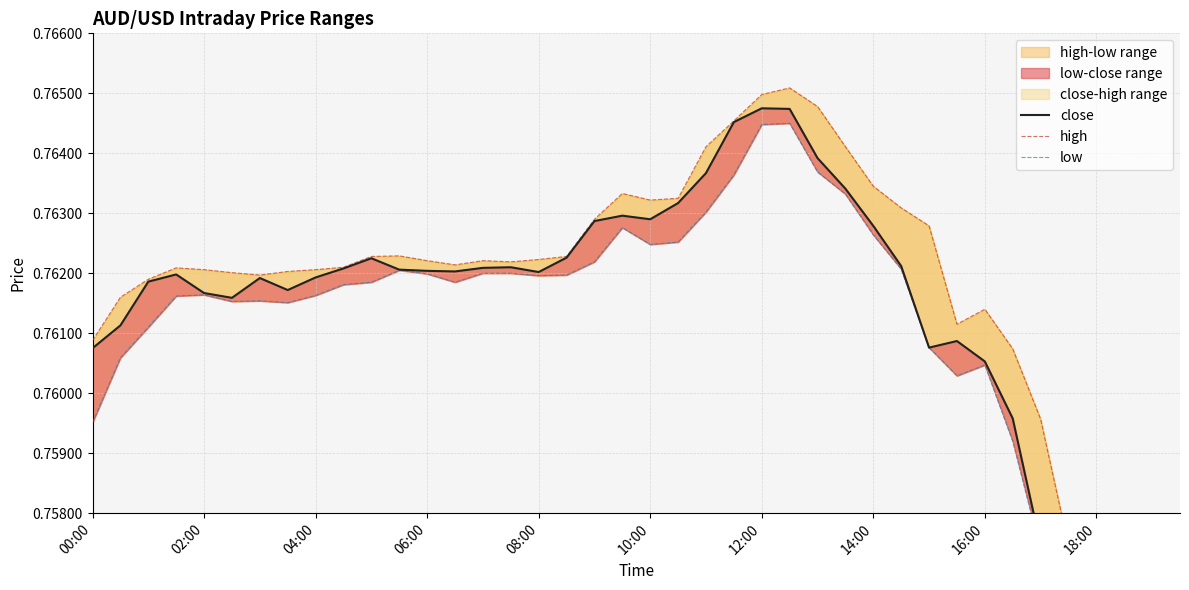

What is the highest value of the high series?

0.8